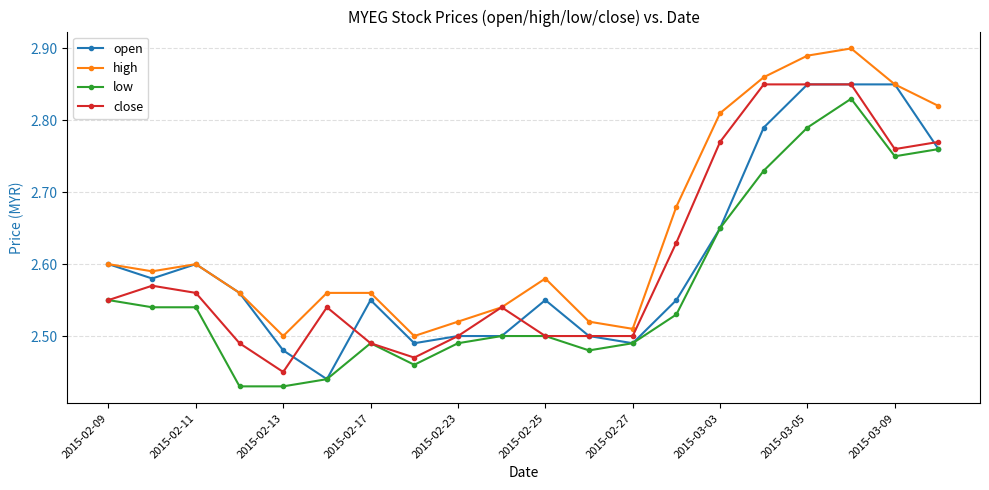

Does the chart display data point markers on the line(s)?

Yes